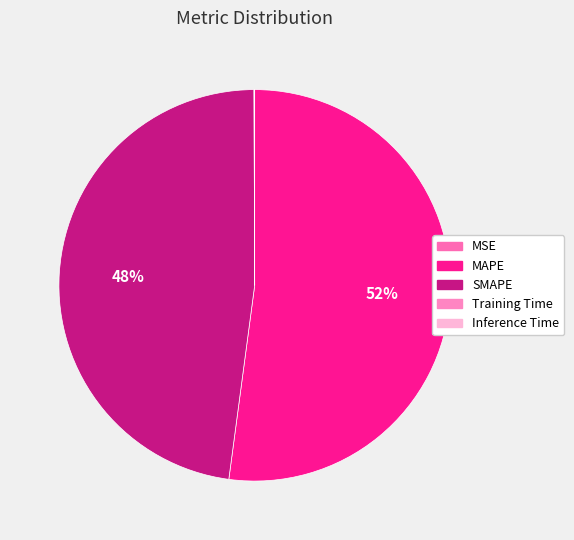

How many slices are in this pie chart?

5